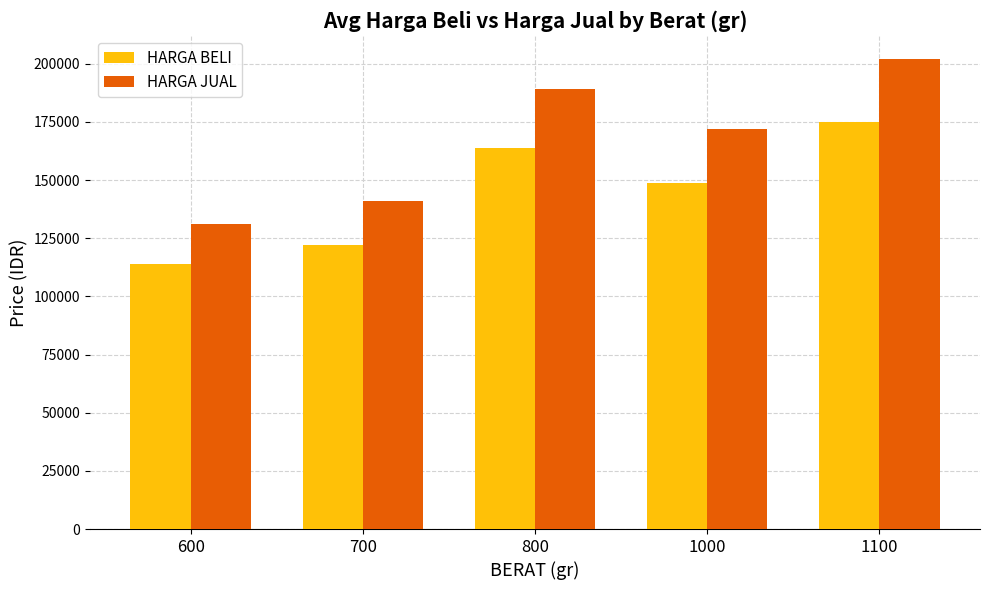

Count the HARGA JUAL values in the range 140900 to 188900.

3